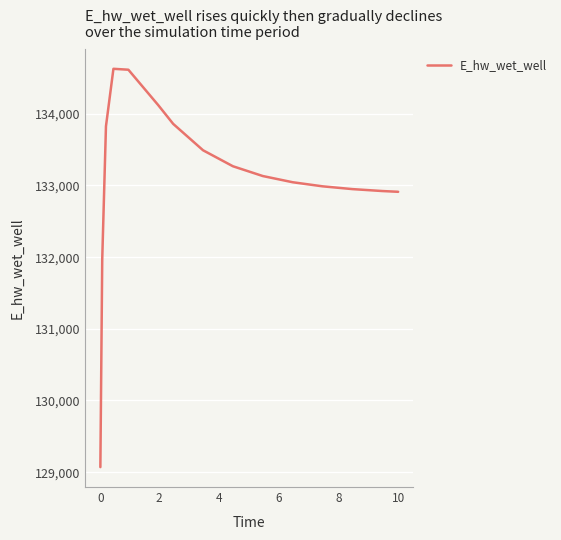

How many values exceed 133131?

8